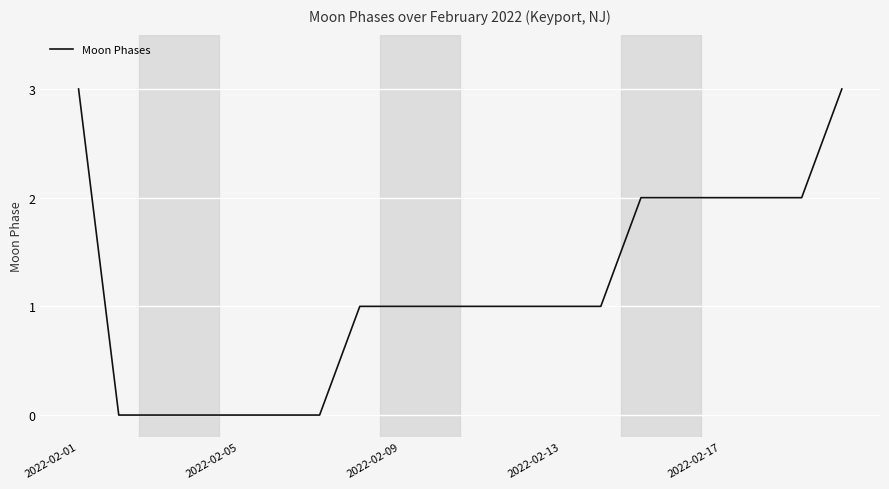

What is the difference between the maximum and minimum values?

3